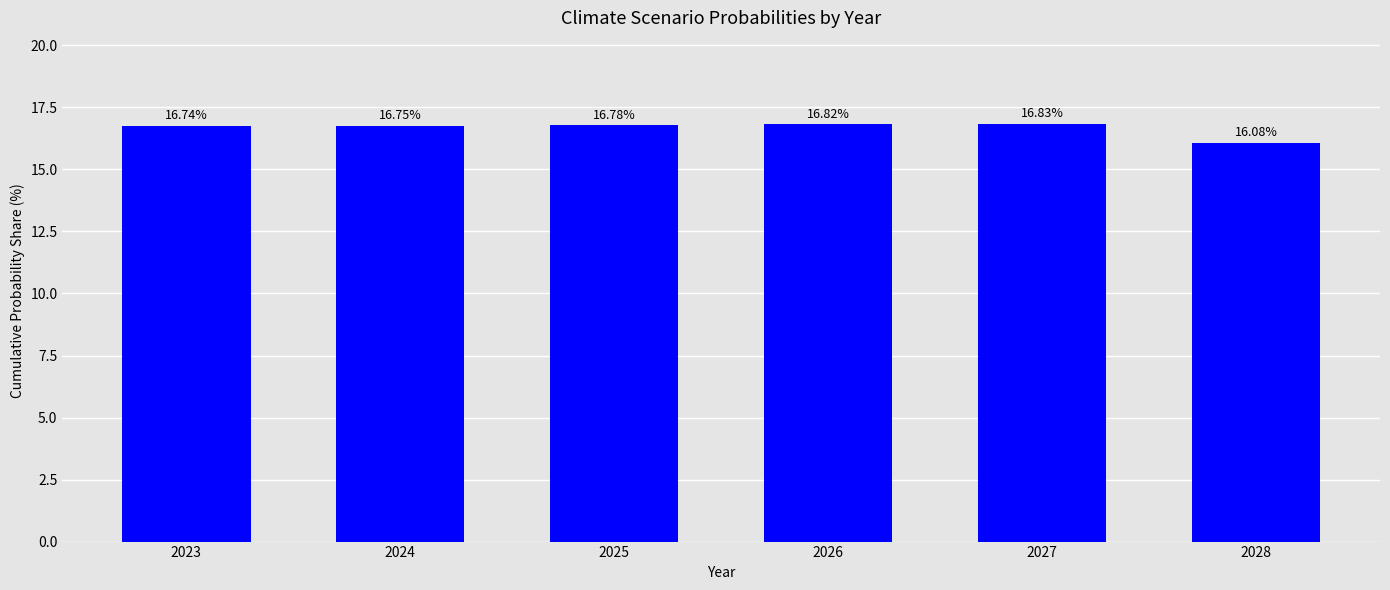

Count the values in the range 16 to 17.

6